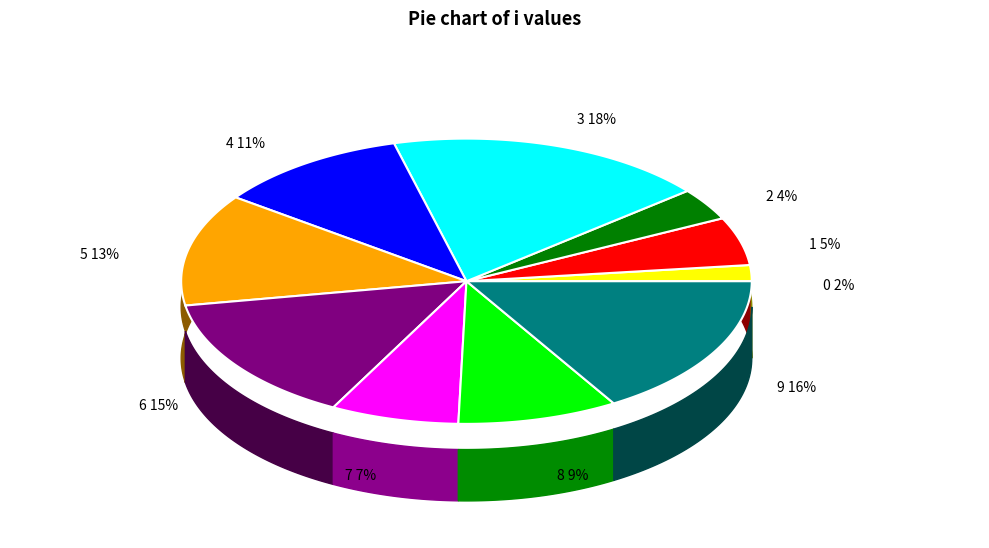

True or false: 2 accounts for 1% of the total.

False